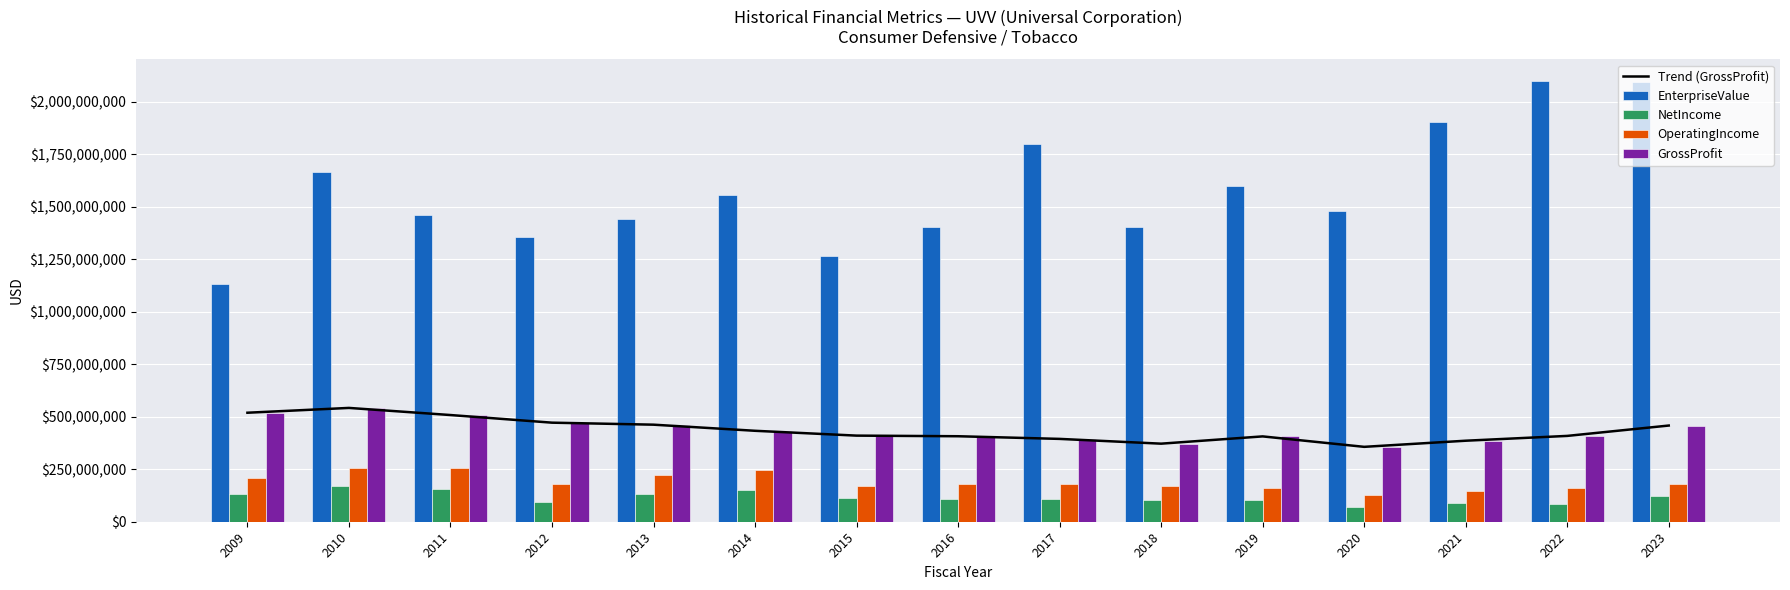

Reading right to left, transcribe all the data shown in this chart.

Trend (GrossProfit): 458285000.0	408926000.0	386003000.0	356812000.0	406591000.0	371948000.0	394679000.0	407331000.0	410274000.0	433291000.0	462417000.0	471992000.0	508333000.0	542265000.0	519341000.0
EnterpriseValue: 2094908521.9	2097513758.4	1904325970.9	1479548670.4	1597791943.1	1406215287.5	1801818595.0	1405369704.9	1267452987.2	1554450710.0	1441103700.0	1357491800.0	1462297860.0	1663953080.0	1132344400.0
NetIncome: 124052000.0	86577000.0	87410000.0	71680000.0	104121000.0	105662000.0	106304000.0	109016000.0	114608000.0	149009000.0	132750000.0	92057000.0	156565000.0	168397000.0	131739000.0
OperatingIncome: 181072000.0	160315000.0	147810000.0	126367000.0	161169000.0	171487000.0	178351000.0	181647000.0	167874000.0	246151000.0	223009000.0	180304000.0	254600000.0	257209000.0	209932000.0
GrossProfit: 458285000.0	408926000.0	386003000.0	356812000.0	406591000.0	371948000.0	394679000.0	407331000.0	410274000.0	433291000.0	462417000.0	471992000.0	508333000.0	542265000.0	519341000.0